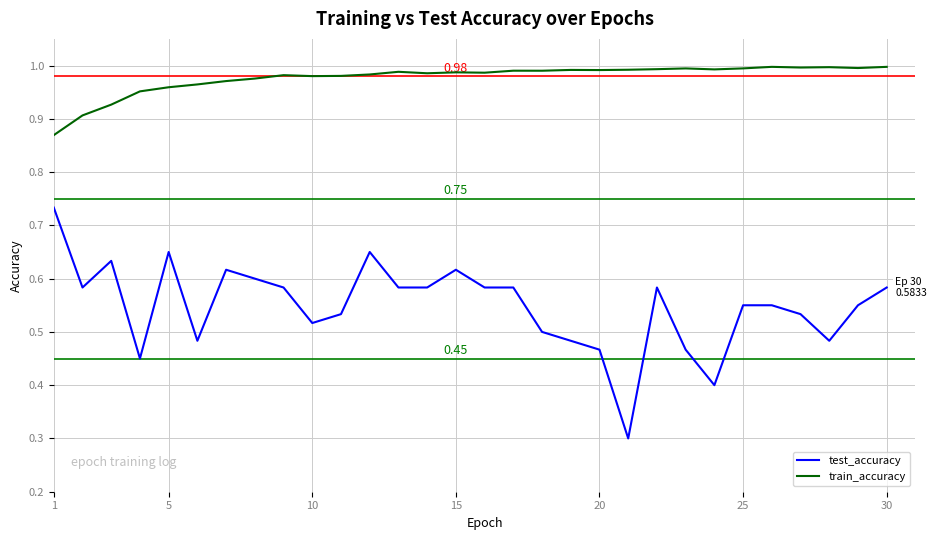

Which series has the widest spread of values?

test_accuracy